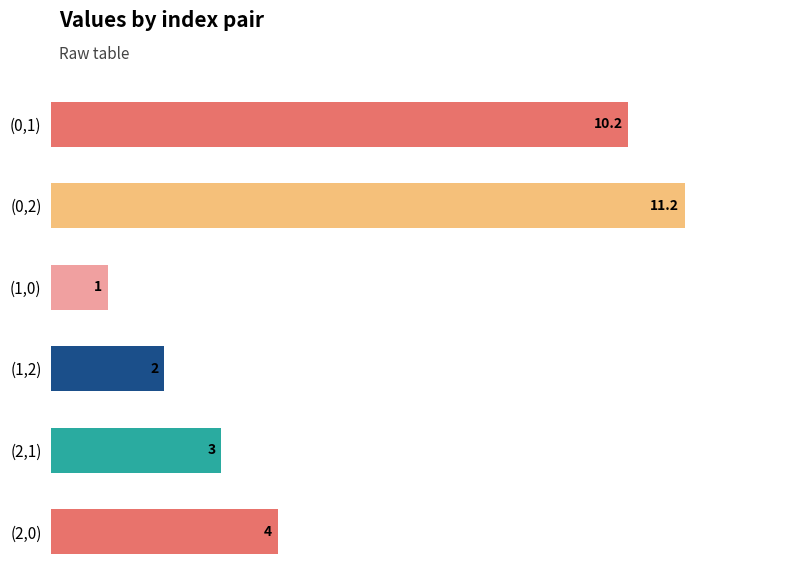

How many data points are less than 4?

3